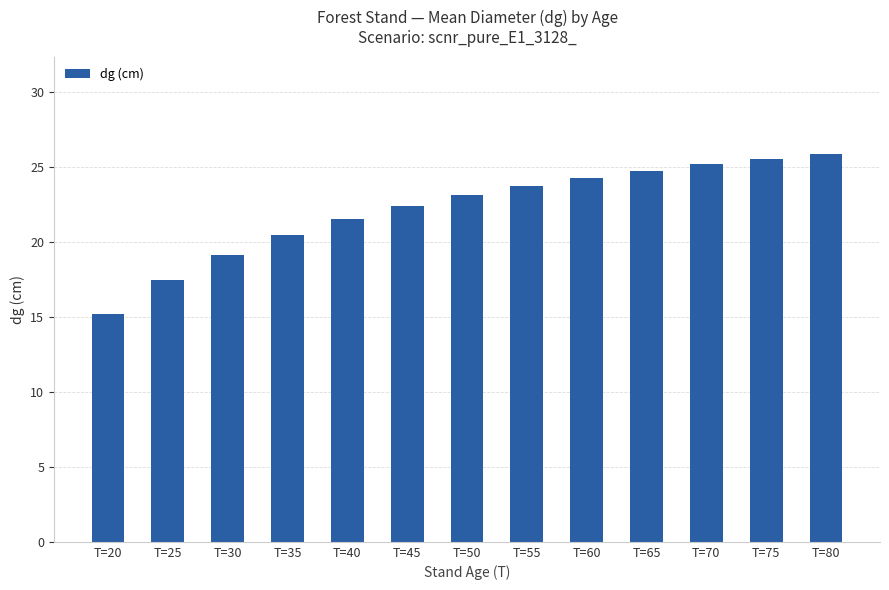

What is the difference between the maximum and second lowest values?

8.4